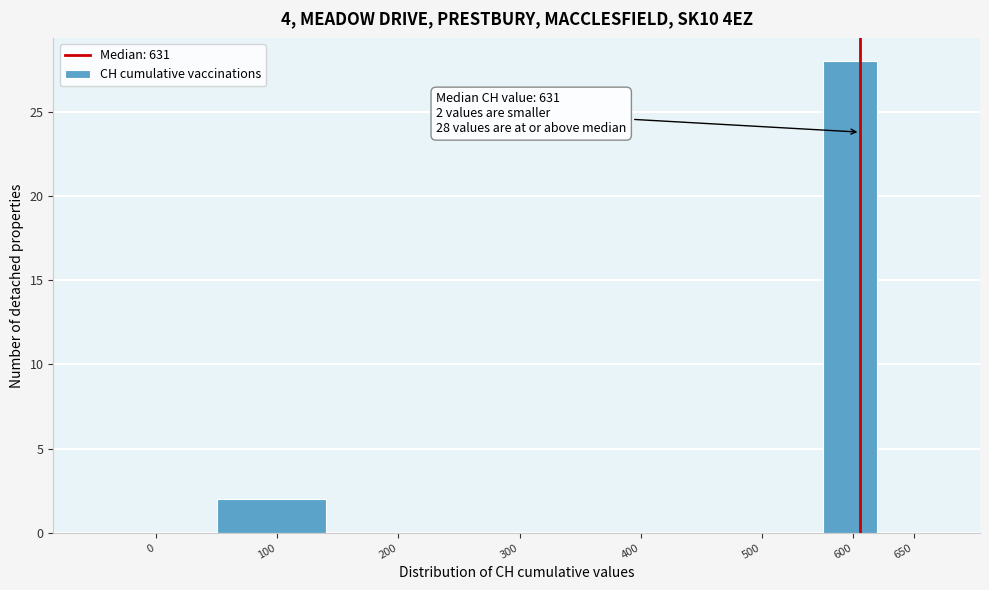

Reading left to right, what are all the values shown in this chart?

0=0	100=2	200=0	300=0	400=0	500=0	600=28	650=0